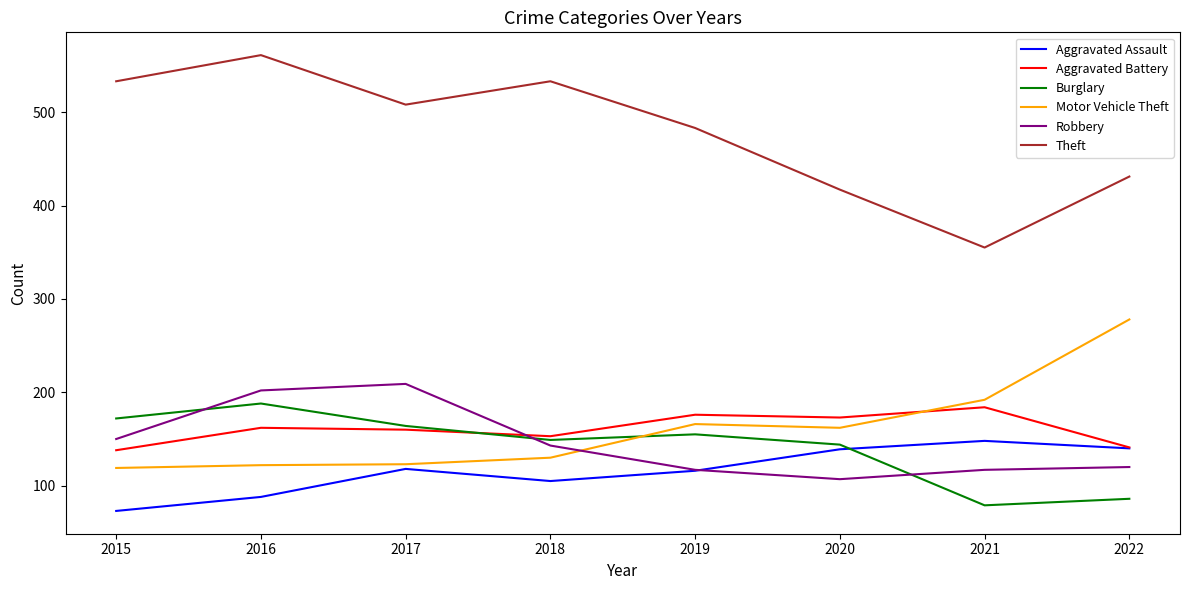

Is the value of Theft at 2016 greater than the value of Robbery at 2021?

Yes